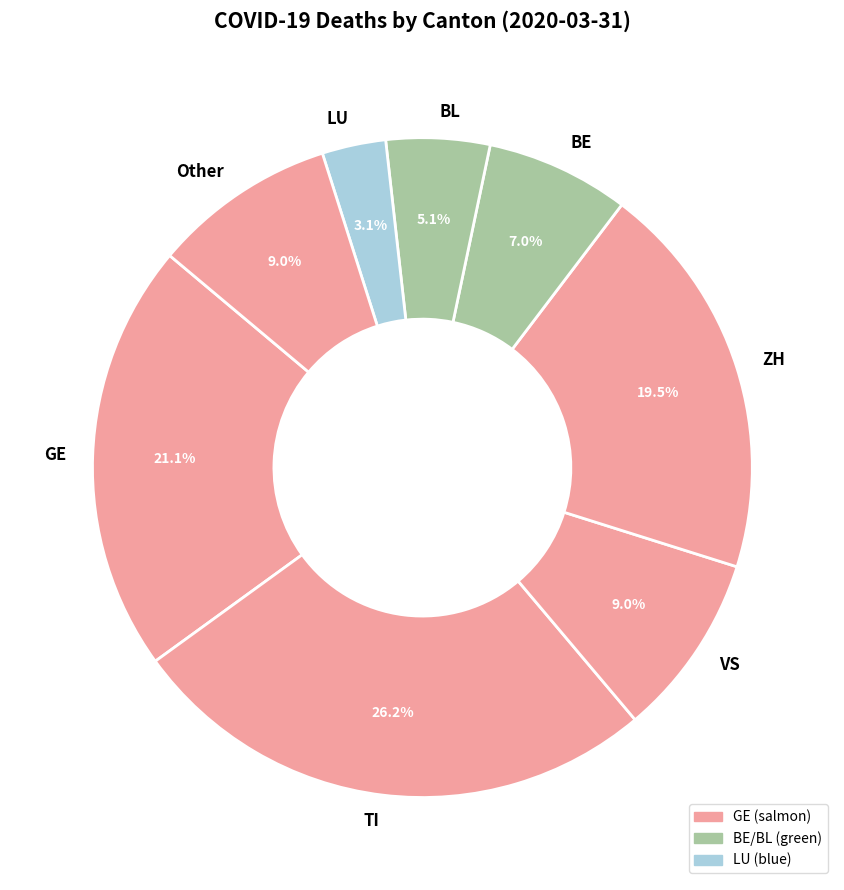

Is it true that BL is 5% of the pie?

True